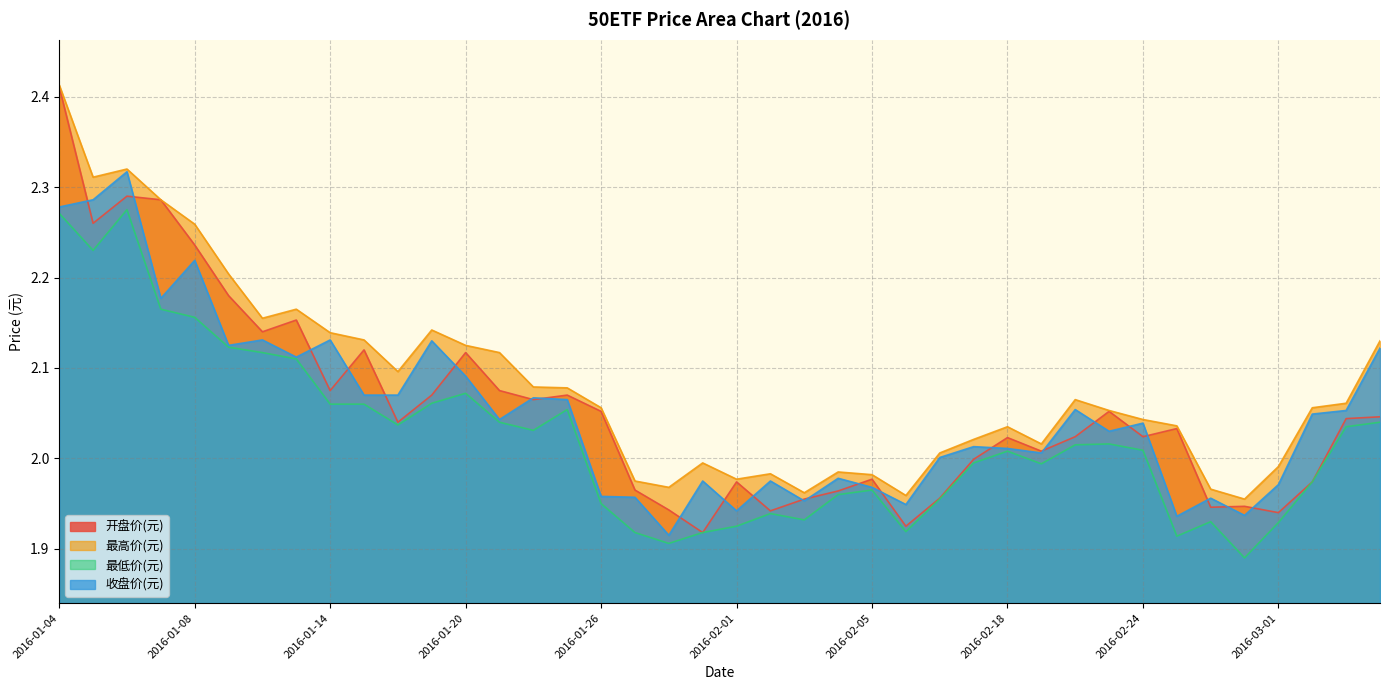

What is the highest value of the 最低价(元) series?

2.3